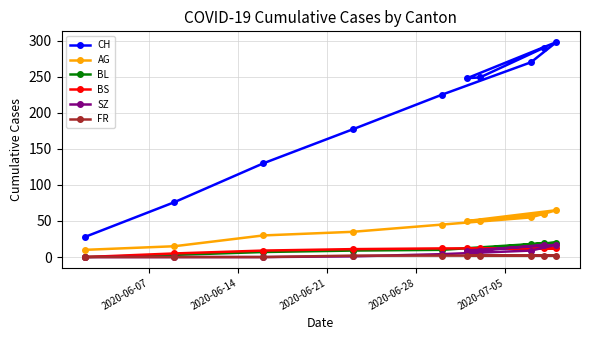

Which series has the largest total across all categories?

CH